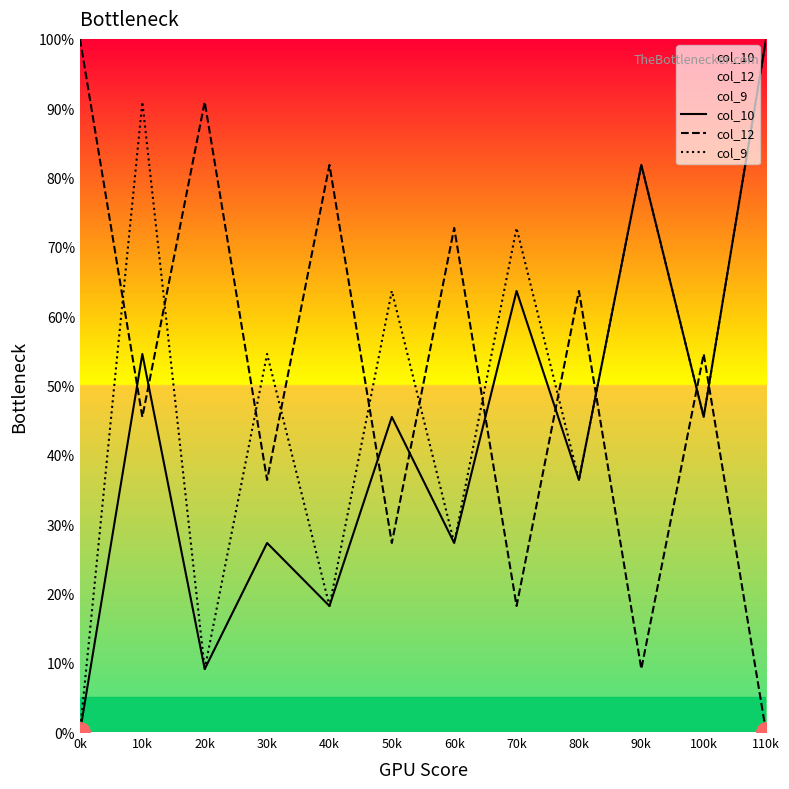

What is the label of the 7th point from the right?

50k